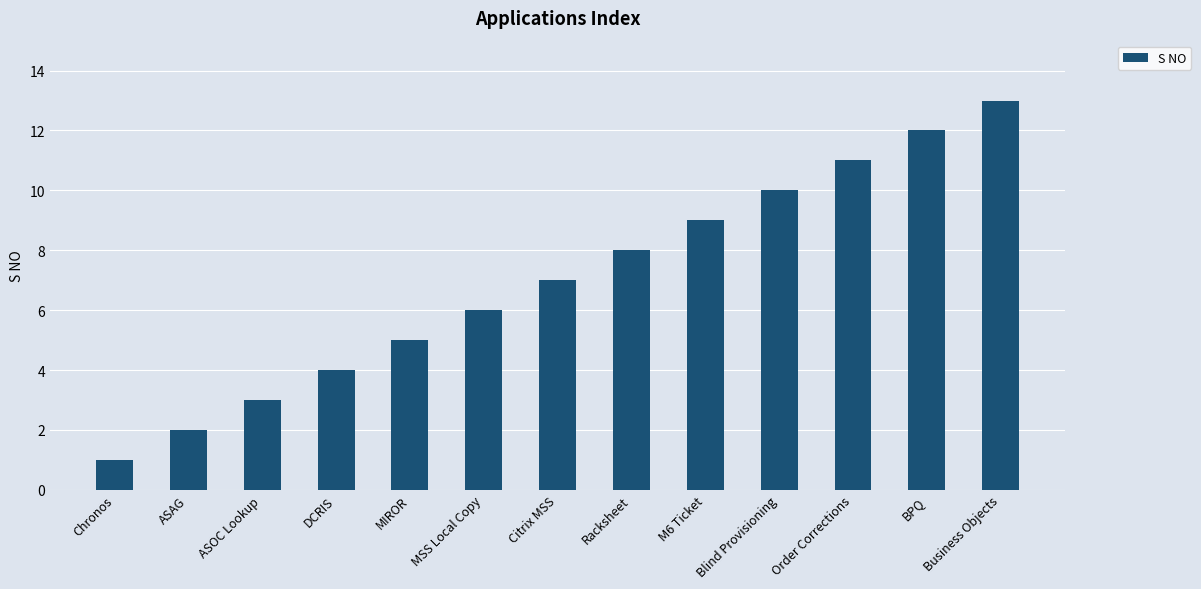

Which category has the lowest value across all series?

Chronos